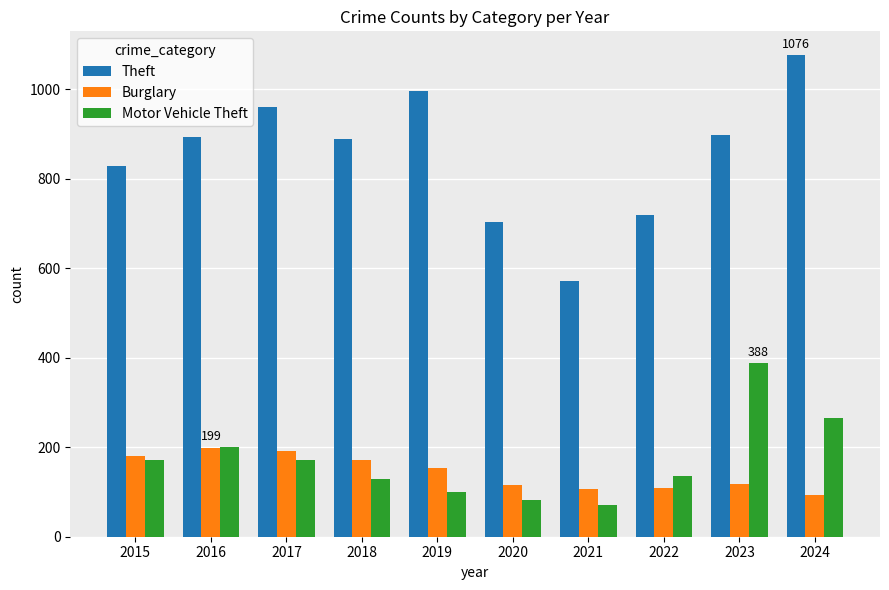

What is the difference between the maximum and minimum values in the Motor Vehicle Theft series?

318